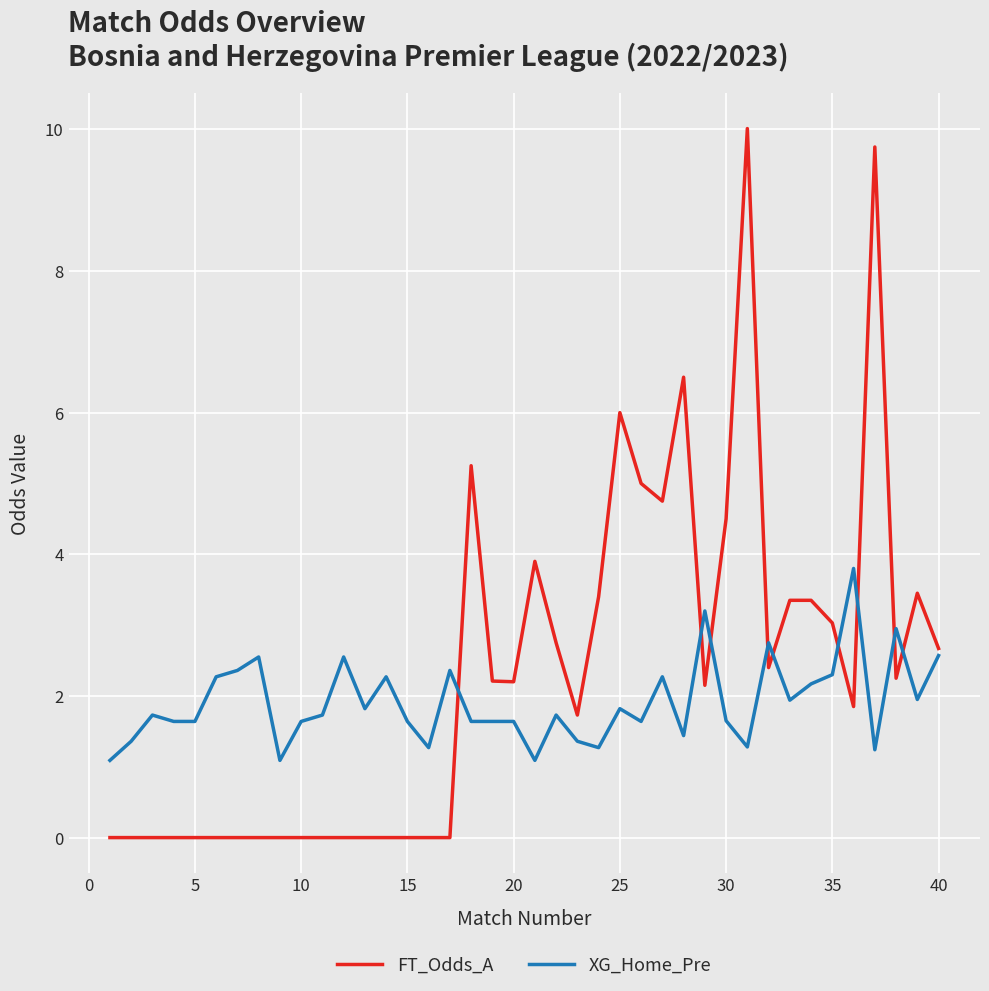

Rank the series by their maximum value, from highest to lowest.

FT_Odds_A, XG_Home_Pre